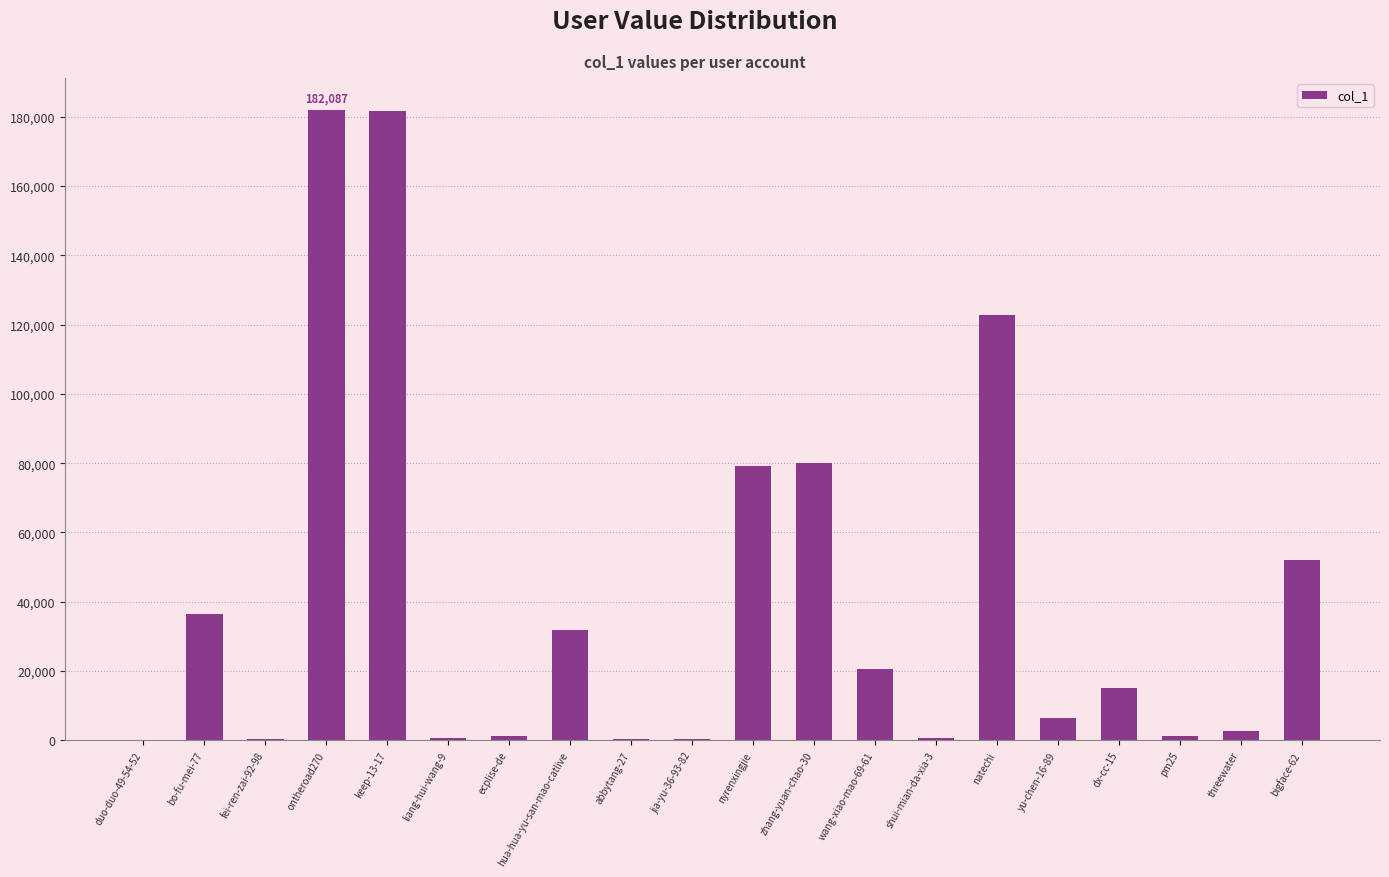

What is the maximum value shown in the chart?

182087